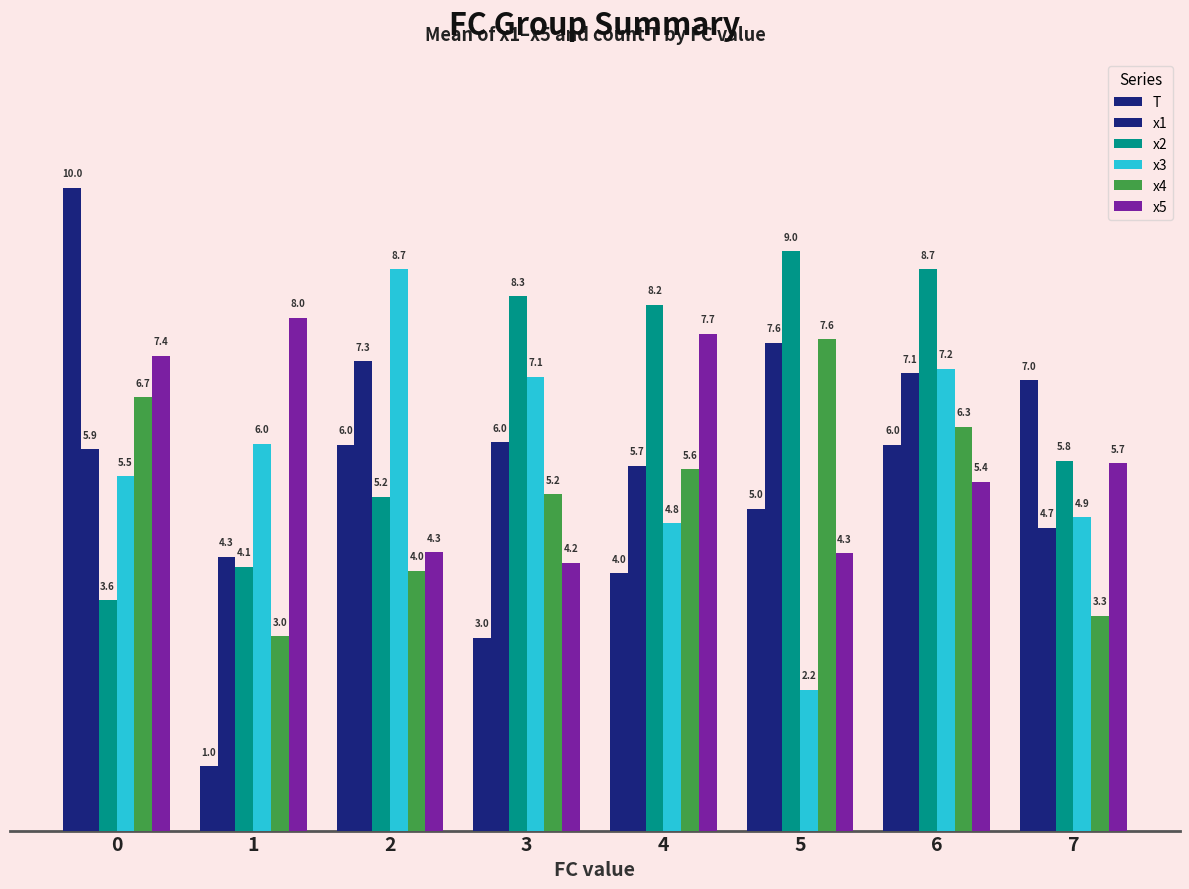

At which label does x2 first exceed 8?

3